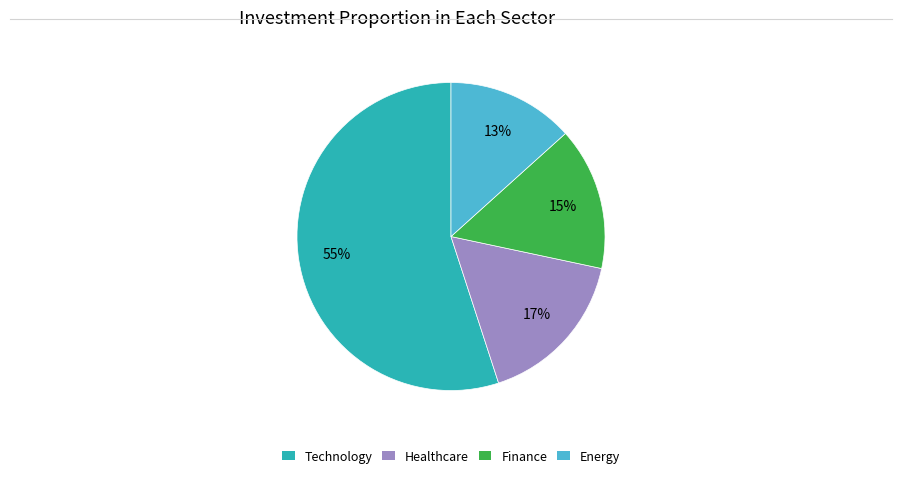

To the nearest percent, what is the average slice percentage?

25%